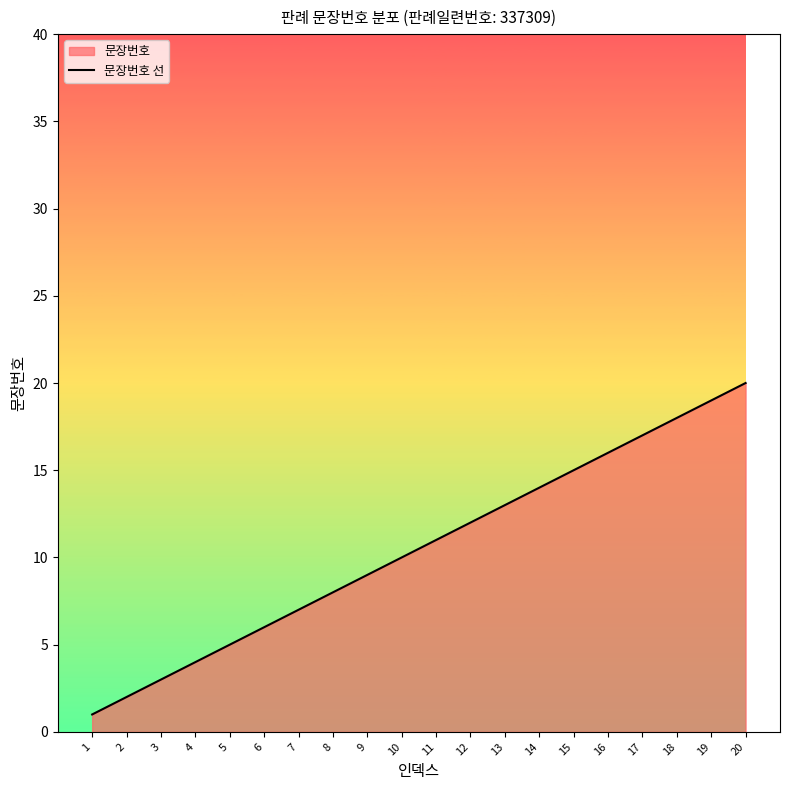

Does the chart display data point markers on the line(s)?

No